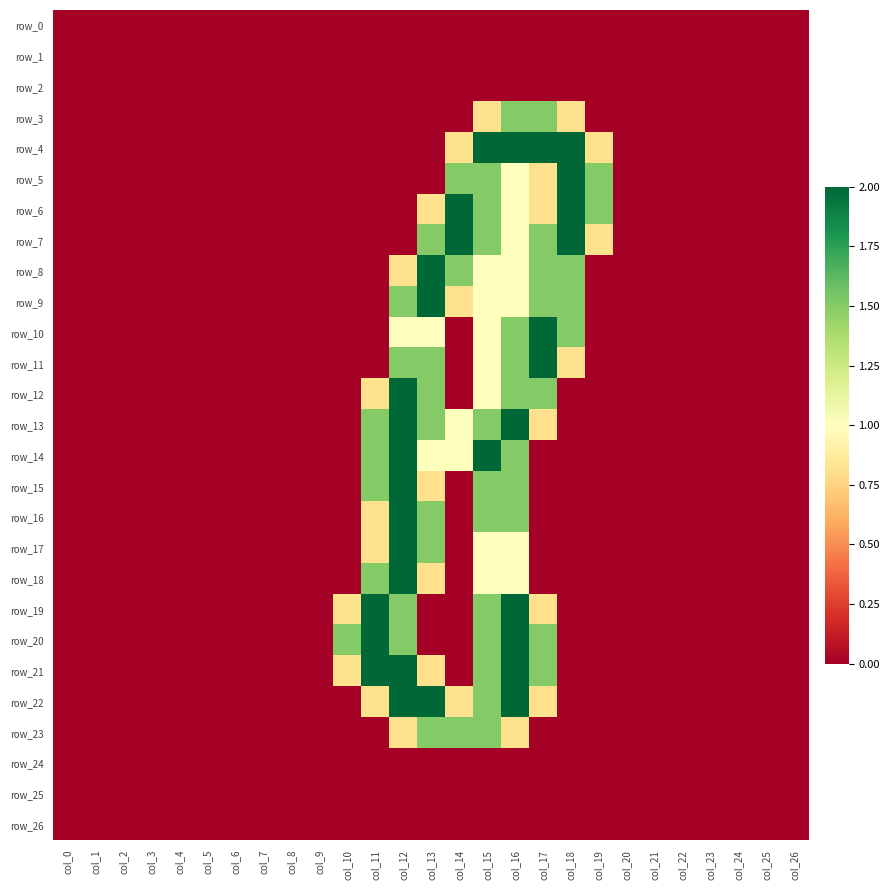

Which series has the largest range (max minus min)?

row_4